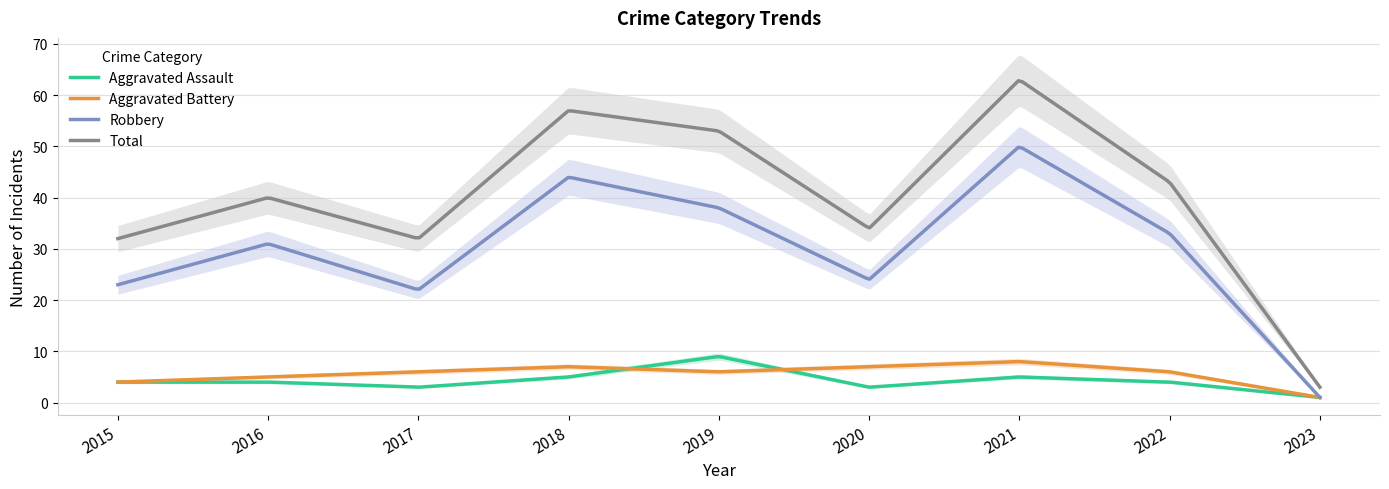

Rank the series by their maximum value, from lowest to highest.

Aggravated Battery, Aggravated Assault, Robbery, Total